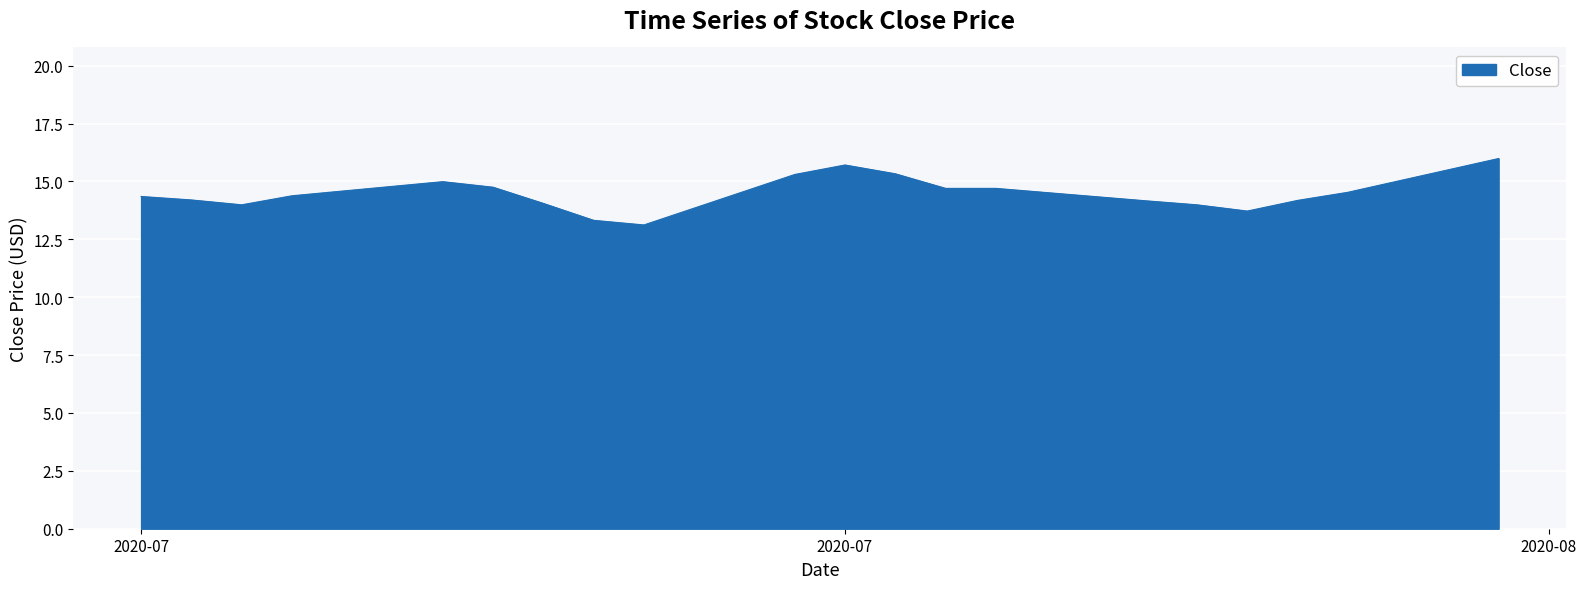

What is the difference between the maximum and minimum values?

2.9